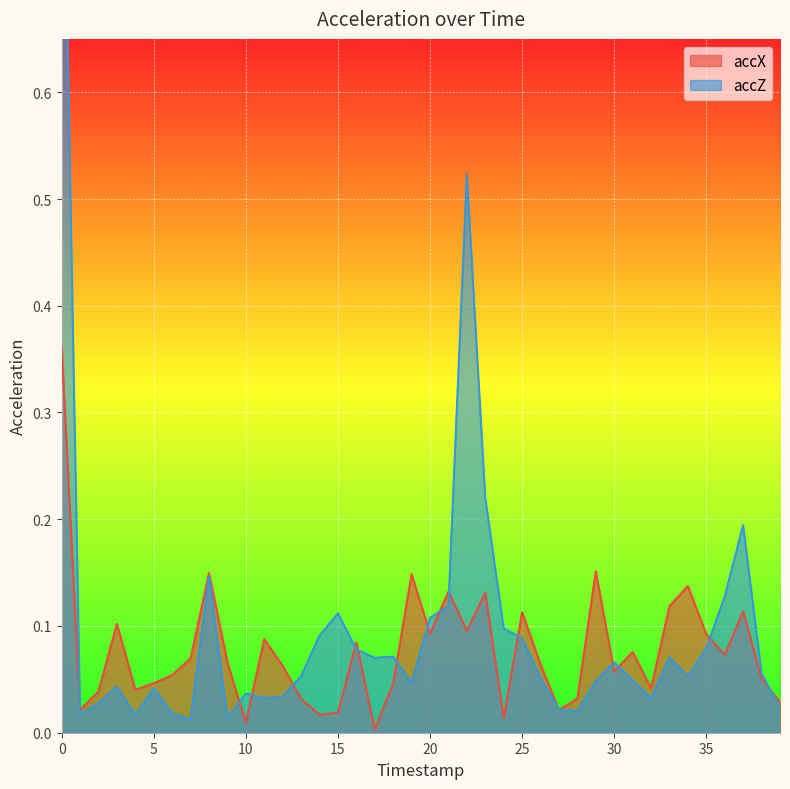

How many times do accZ and accX cross each other?

17